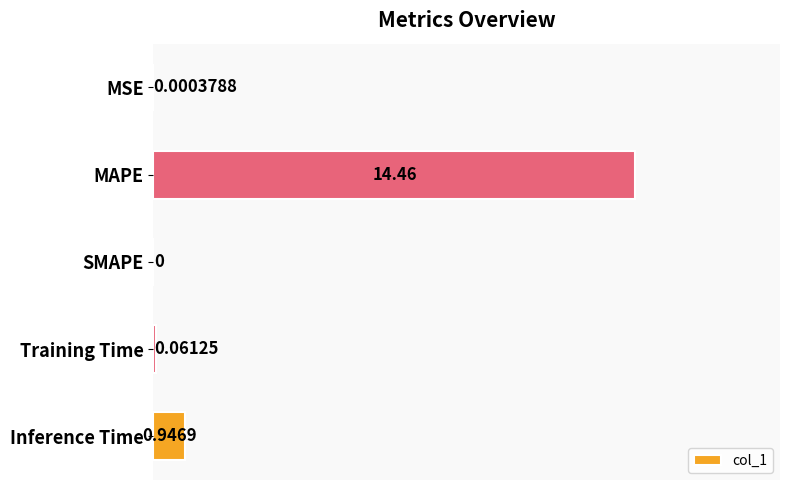

Which has a higher value, MAPE or MSE?

MAPE